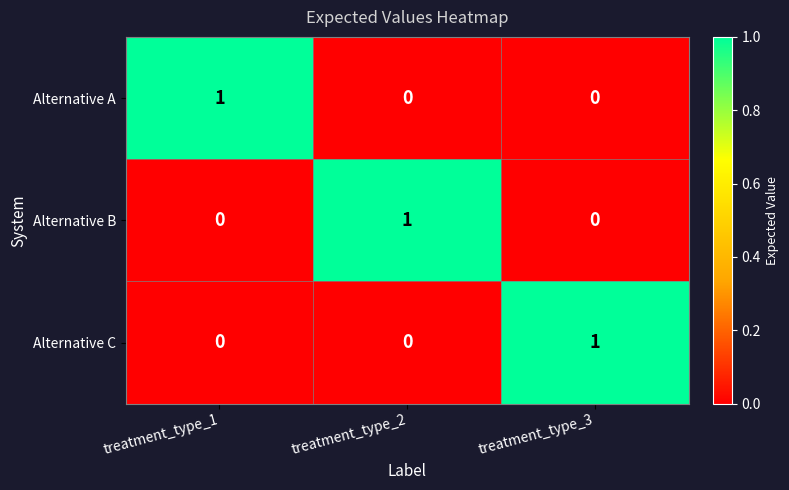

At how many categories does at least one series exceed 0?

3